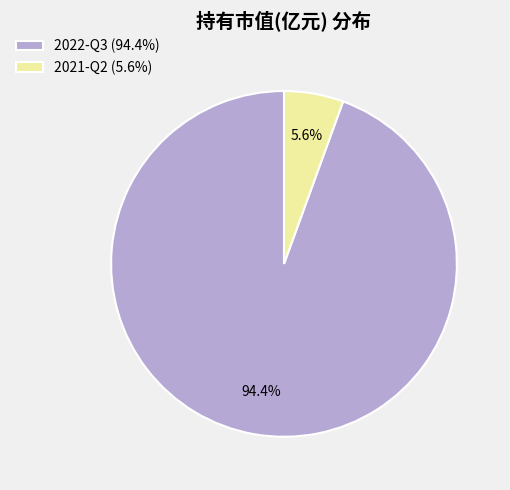

To the nearest percent, what portion does 2022-Q3 represent?

94%